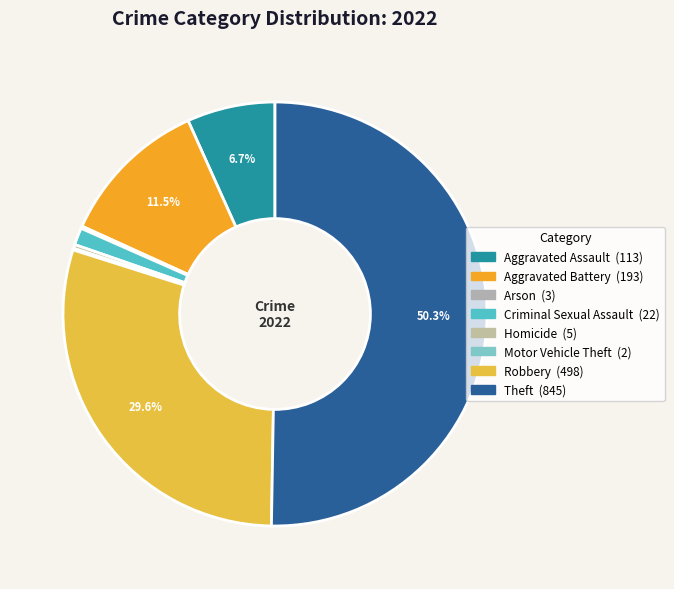

Which category has the smallest portion of the pie?

Motor Vehicle Theft